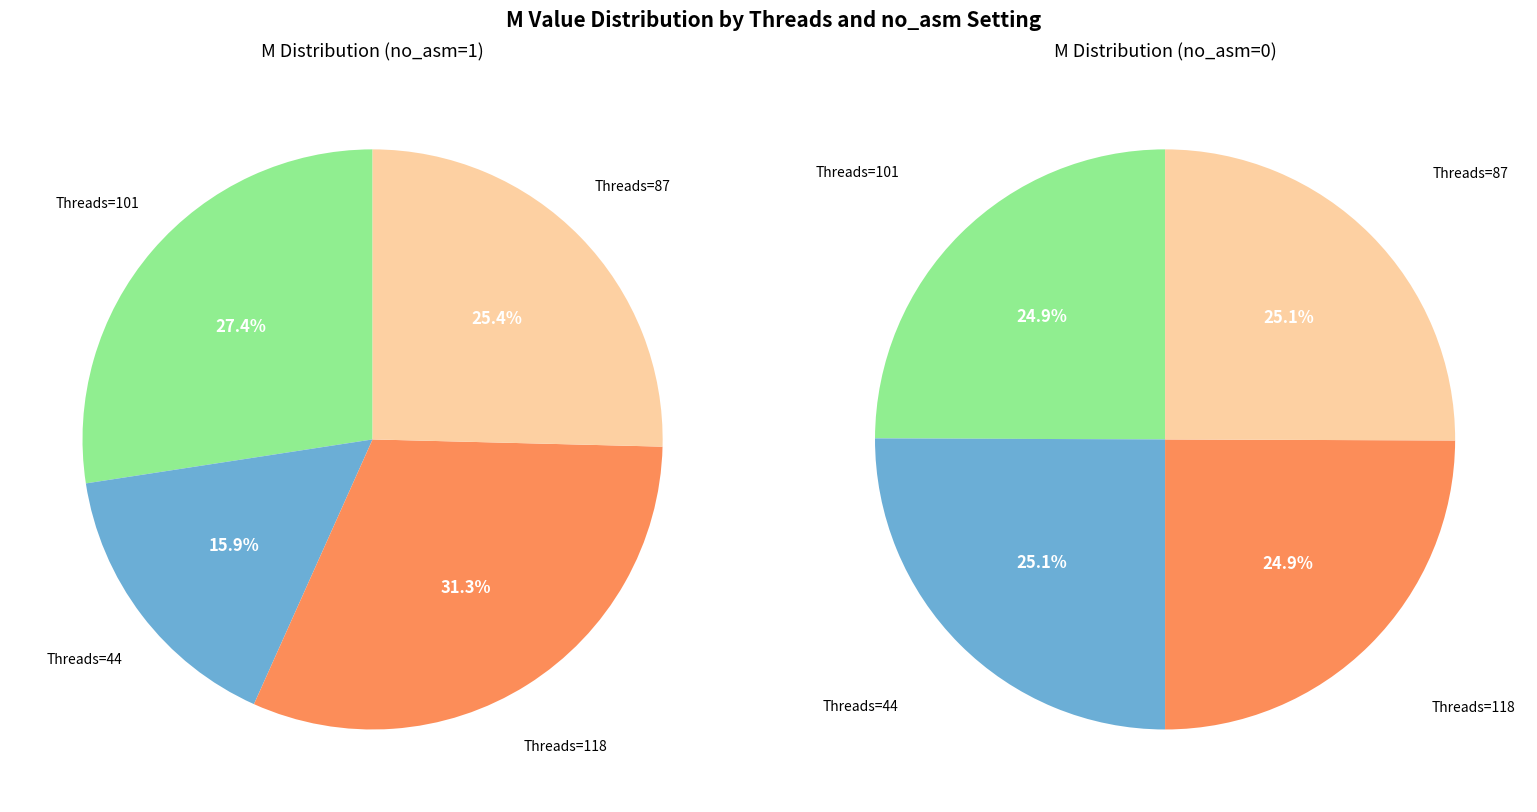

What is the largest slice in the pie chart?

Threads=118